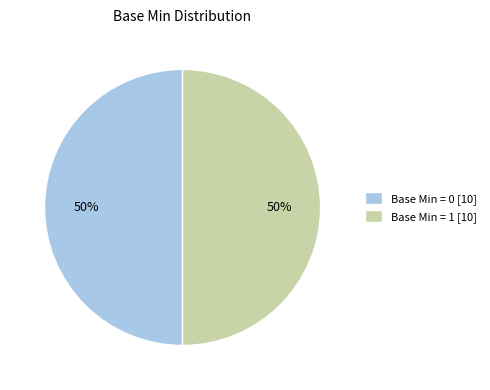

To the nearest percent, what percentage of the pie is Base Min = 1 [10]?

50%